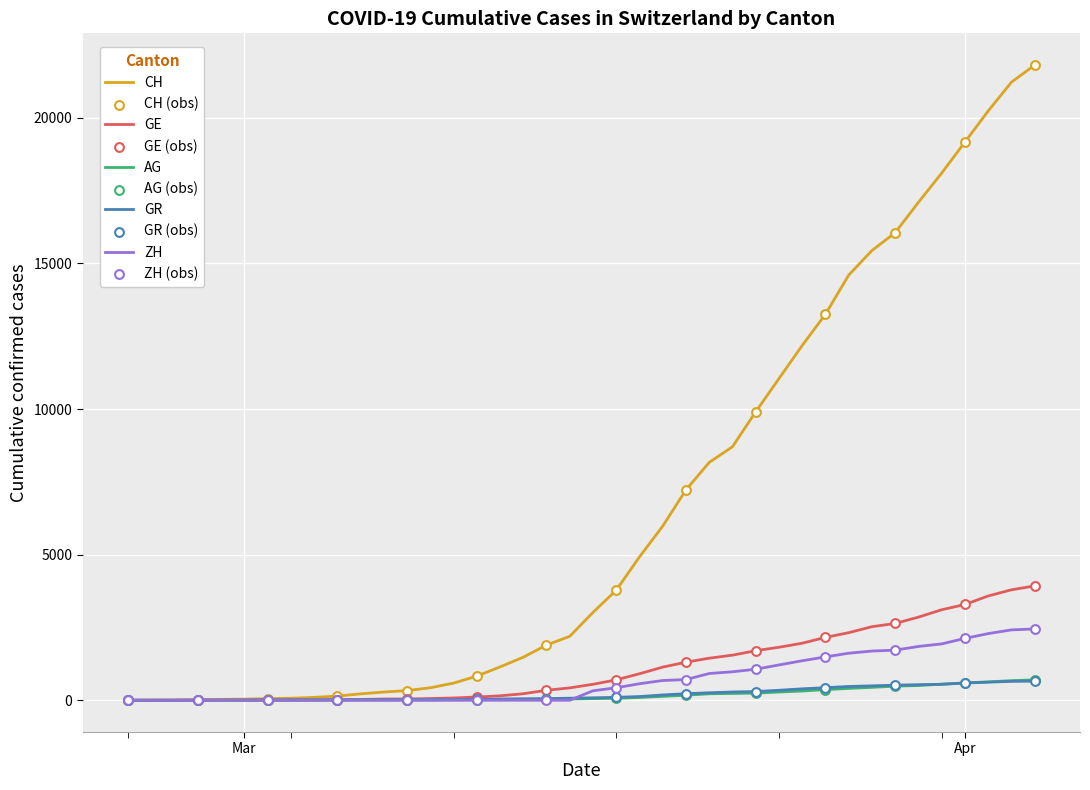

At how many categories does at least one series exceed 10815?

12